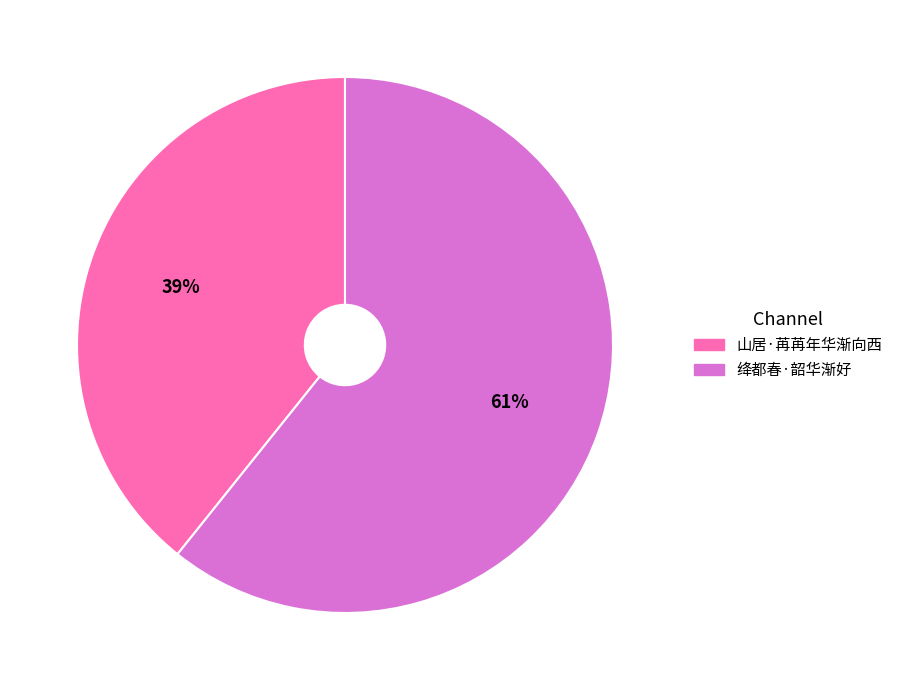

Which slice represents more than half of the pie?

绛都春·韶华渐好